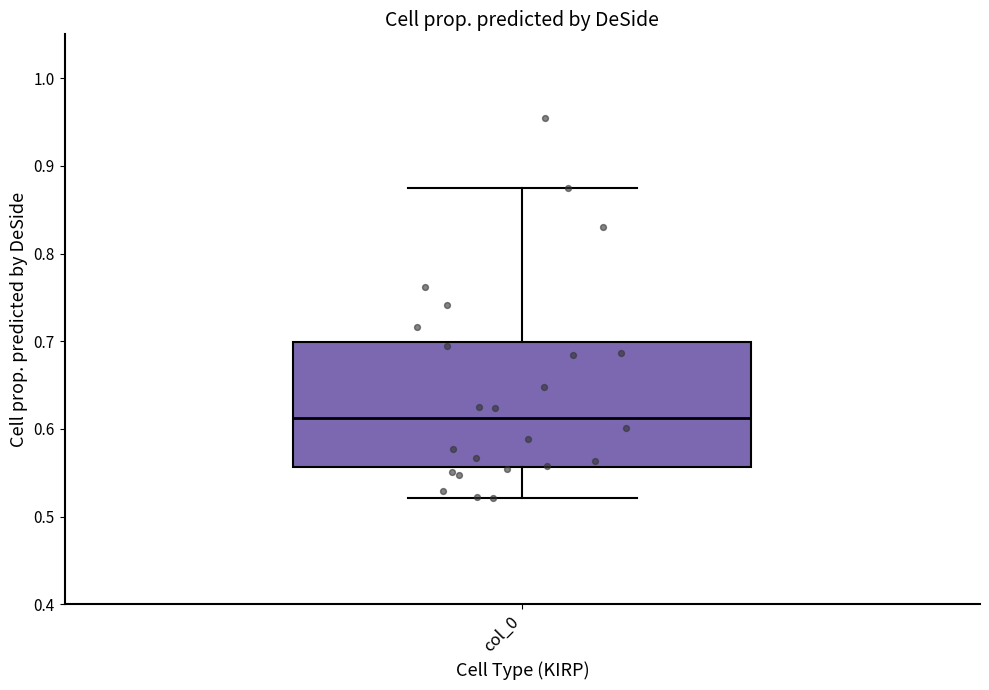

Transcribe this box plot: give where the median line is, the range the box spans, and where the two whiskers end, as read against the y-axis. The values are not printed on the chart, so give them approximately, as read against the axis.

median 0.61, box 0.56 to 0.70, whiskers 0.52 to 0.87